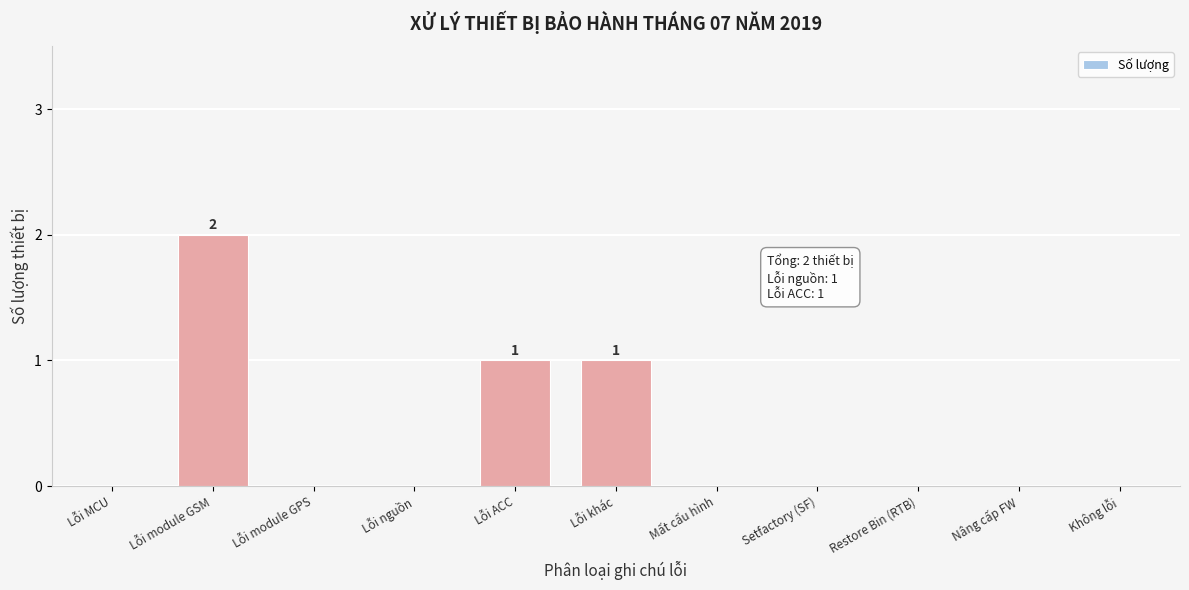

Reading left to right, what are all the values shown in this chart?

Lỗi MCU=0	Lỗi module GSM=2	Lỗi module GPS=0	Lỗi nguồn=0	Lỗi ACC=1	Lỗi khác=1	Mất cấu hình=0	Setfactory (SF)=0	Restore Bin (RTB)=0	Nâng cấp FW=0	Không lỗi=0